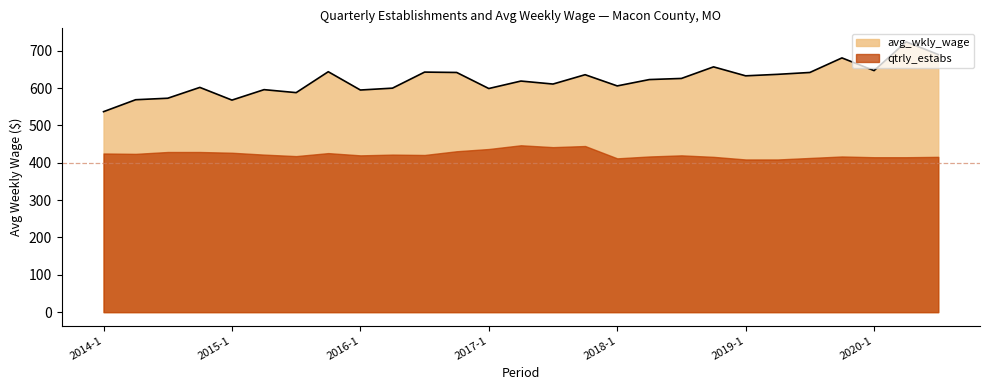

True or false: qtrly_estabs and avg_wkly_wage cross at least once.

False